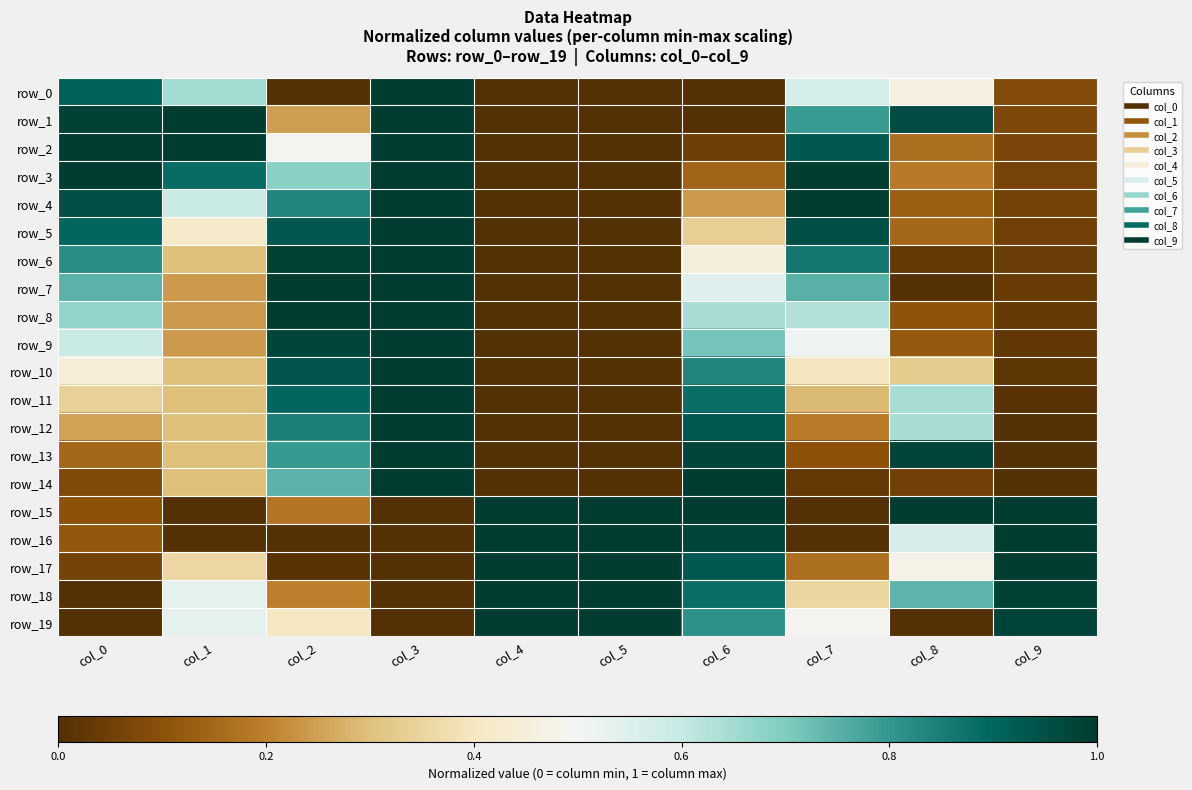

What is the sum of all row_16 values?

4.7